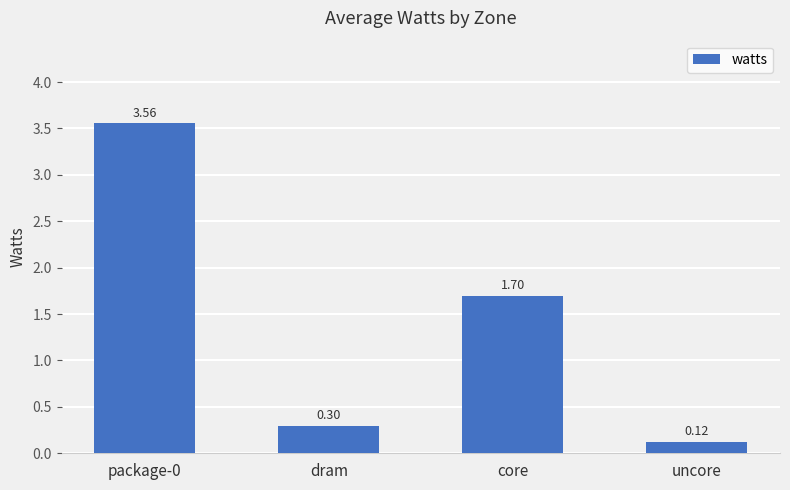

What is the difference between the second highest and second lowest values?

1.4